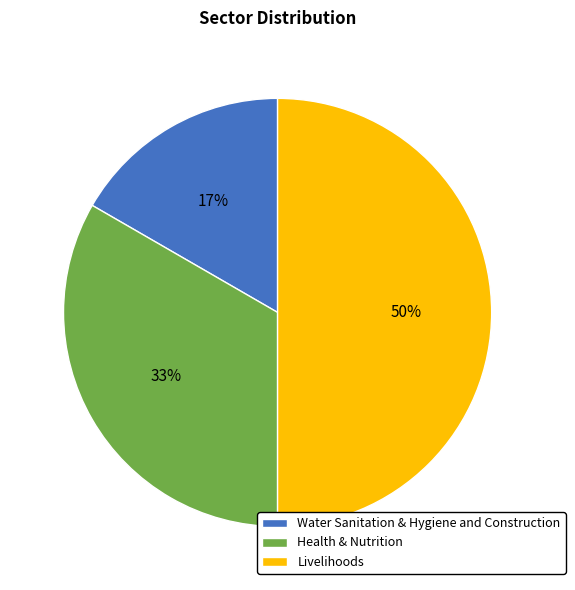

How many slices are in this pie chart?

3